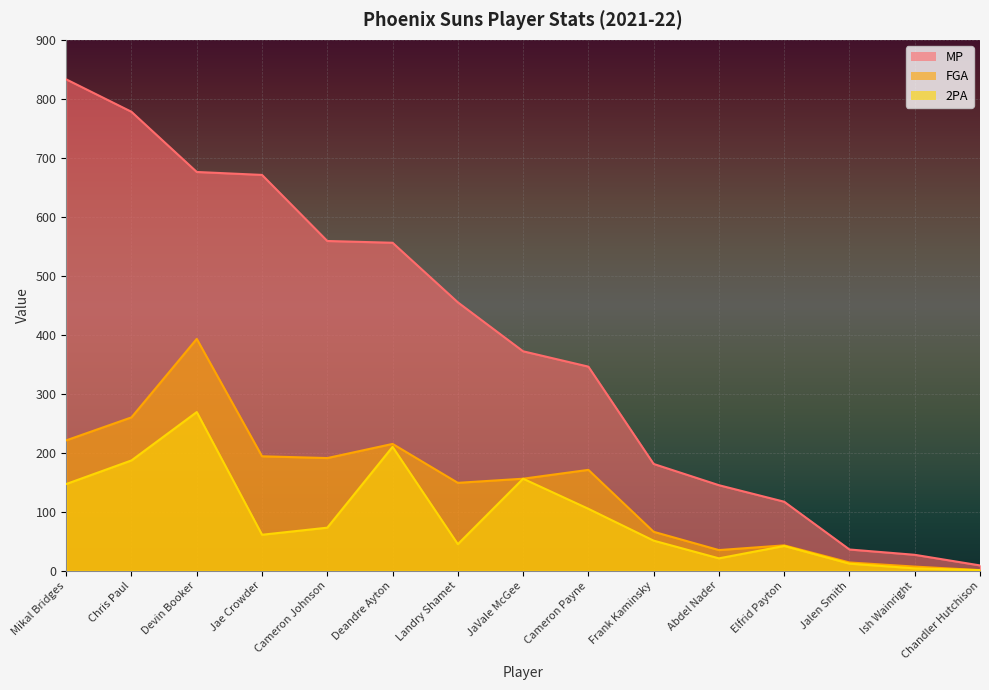

What is the sum of all MP values?

5761